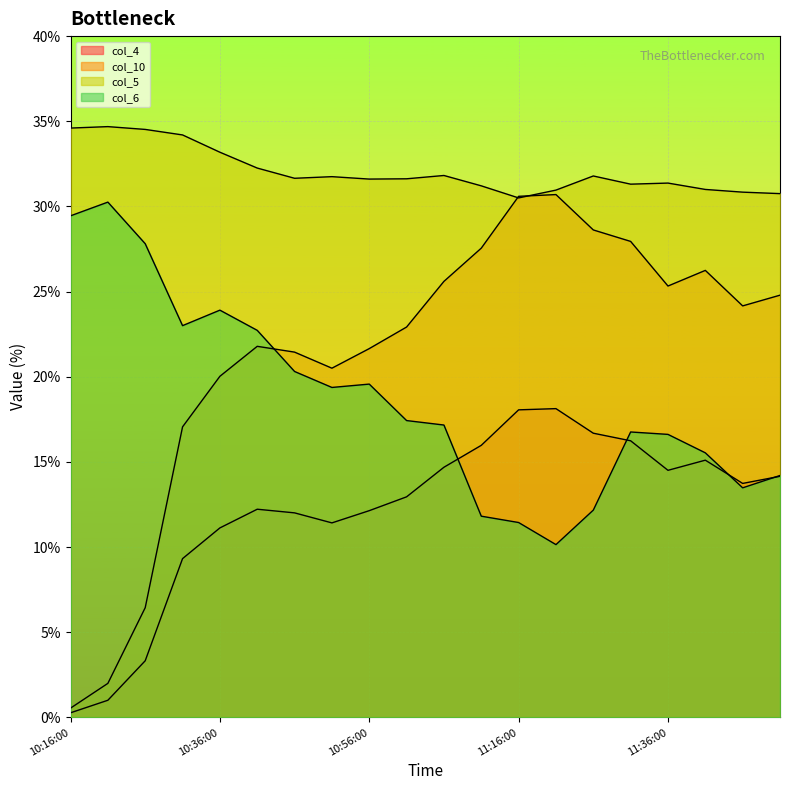

Count the number of data series in this chart.

4